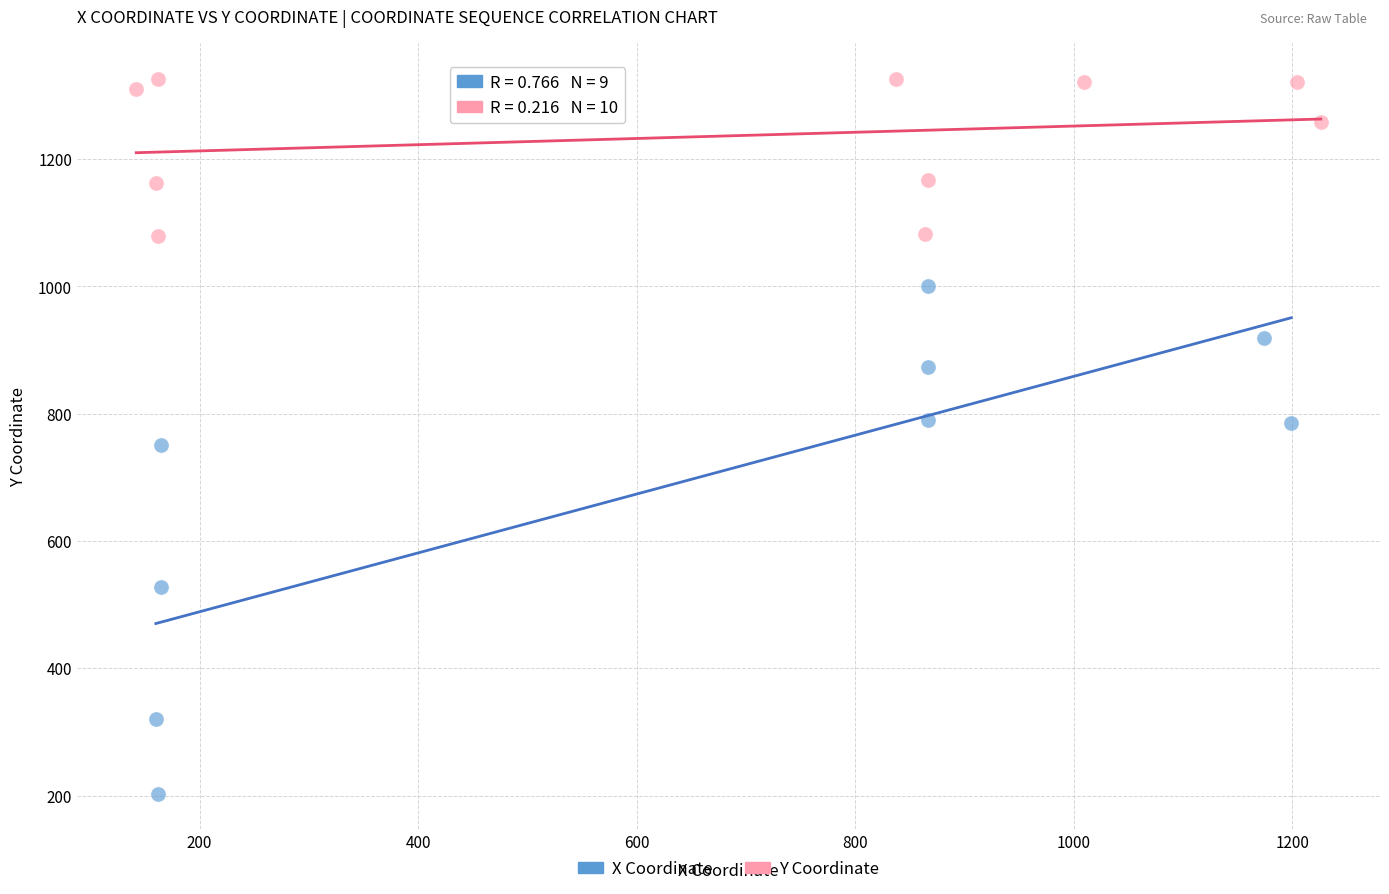

Which series reaches the minimum Y coordinate?

X Coordinate